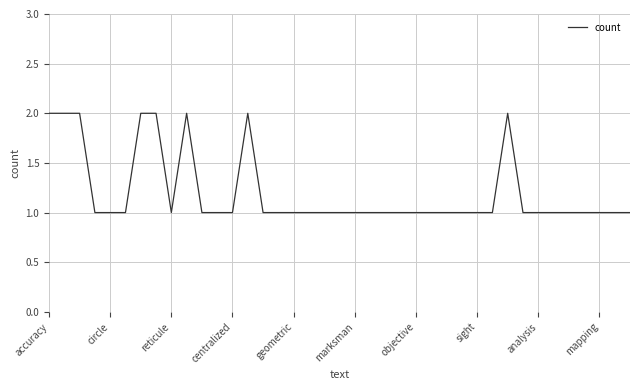

The chart shows a value of 1 at circle. True or false?

True